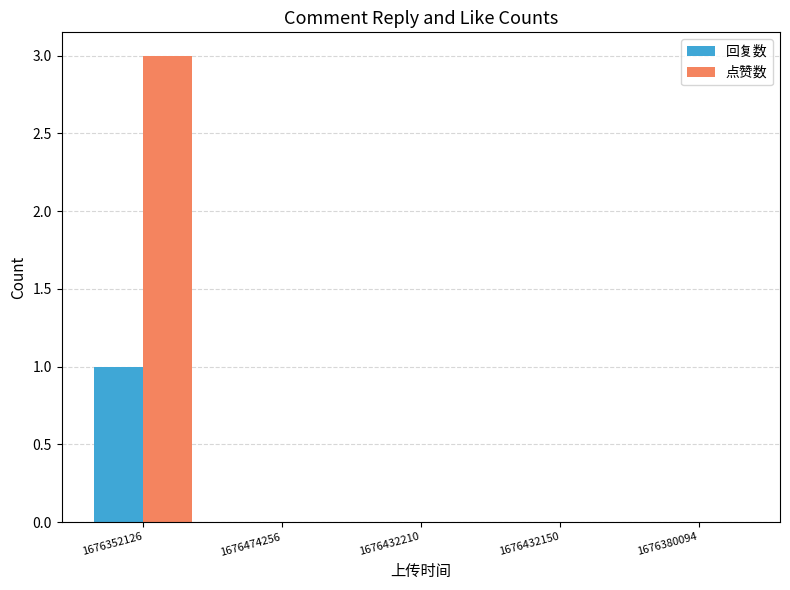

The 点赞数 series shows 2 at 1676432150. True or false?

False